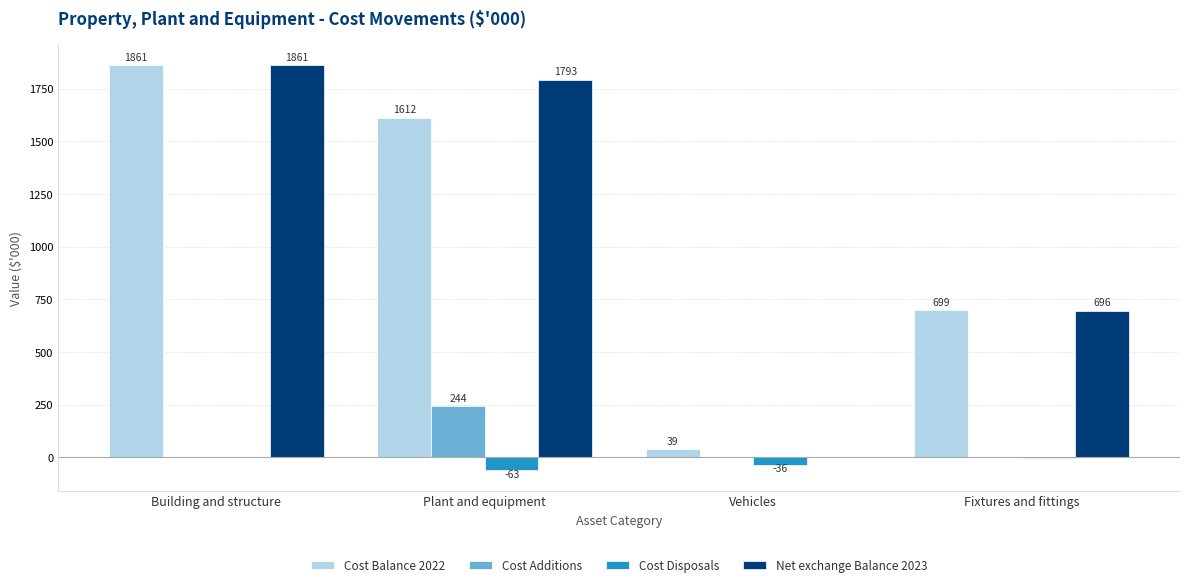

What is the approximate value of Net exchange Balance 2023 at Fixtures and fittings, to the nearest 50?

700